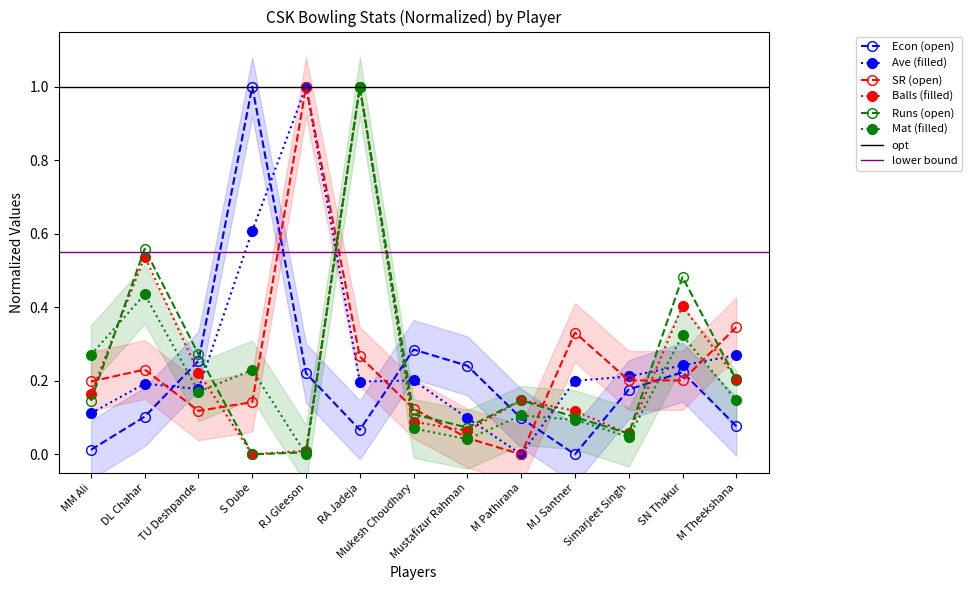

Between TU Deshpande and M Pathirana, which is larger?

TU Deshpande